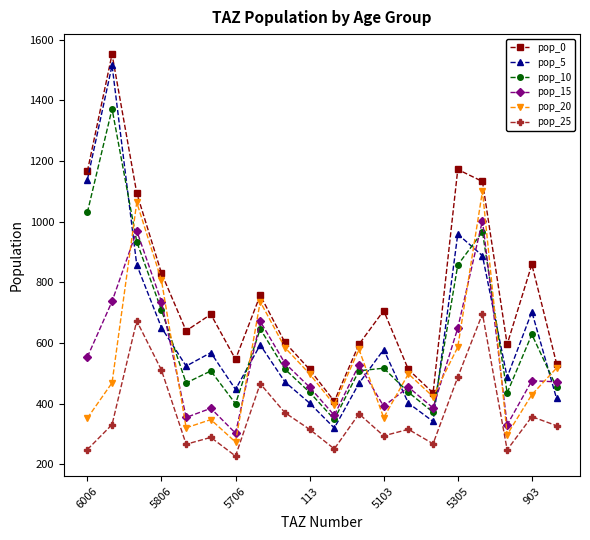

True or false: pop_25 has more than 2 points higher than both neighbors.

True